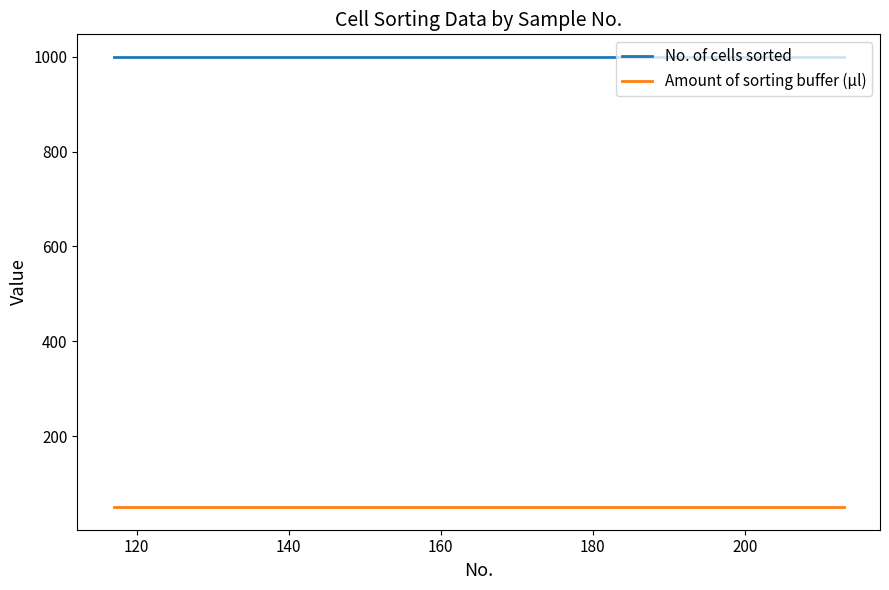

True or false: Amount of sorting buffer (µl) and No. of cells sorted intersect in this chart.

False